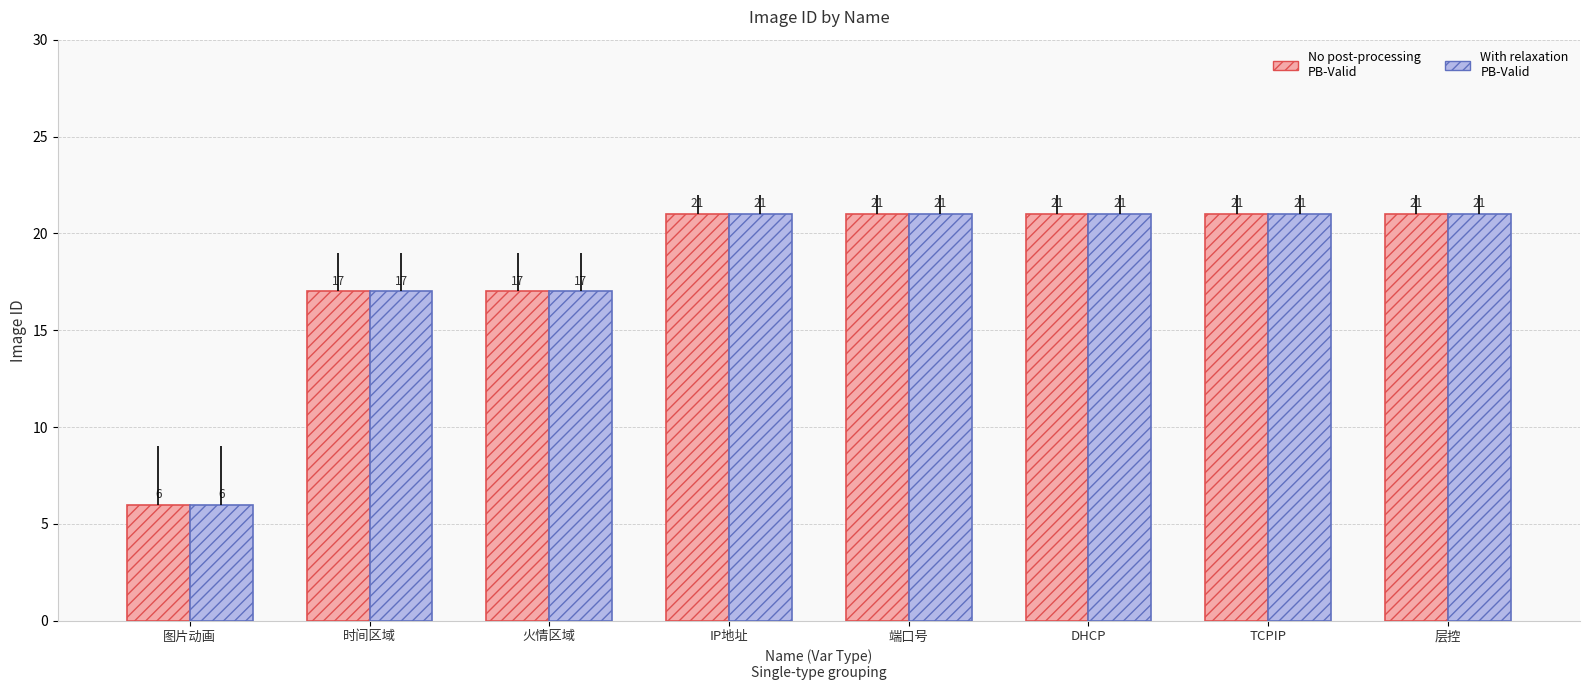

What is the maximum value shown in the chart?

21